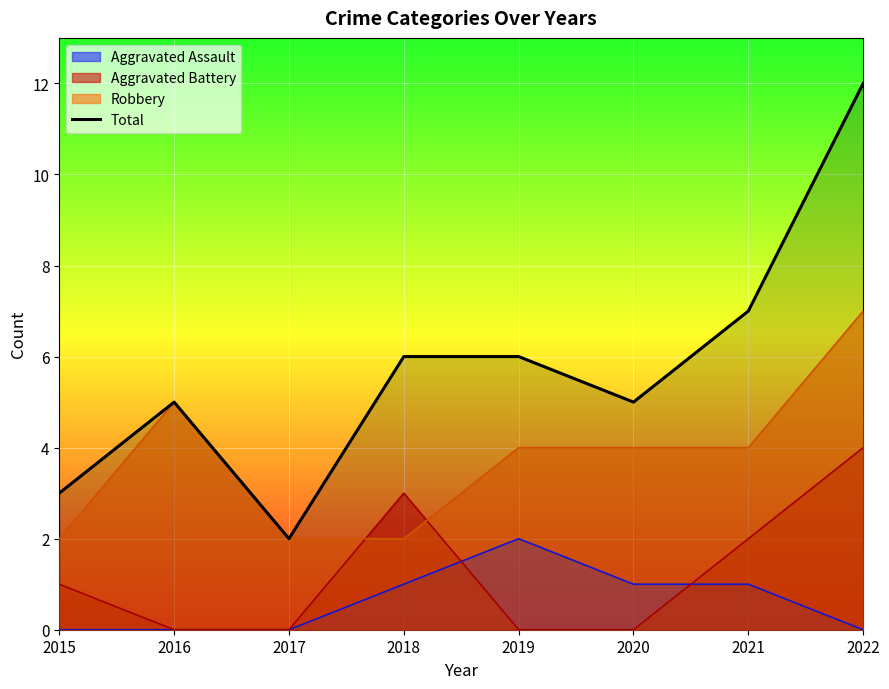

Count the values in the range 5 to 7.

5